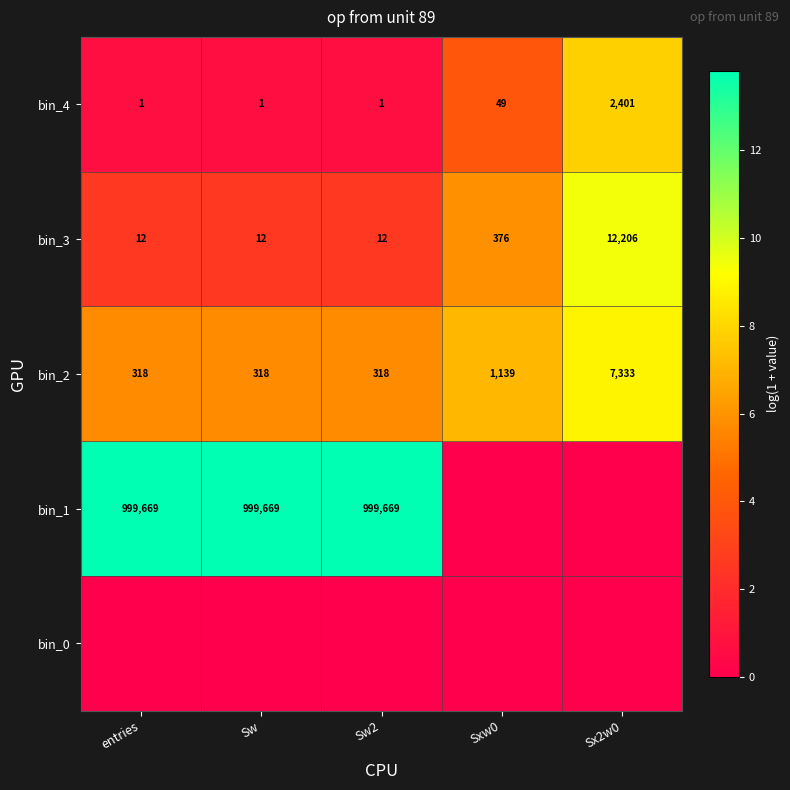

How many series are shown in this chart?

5